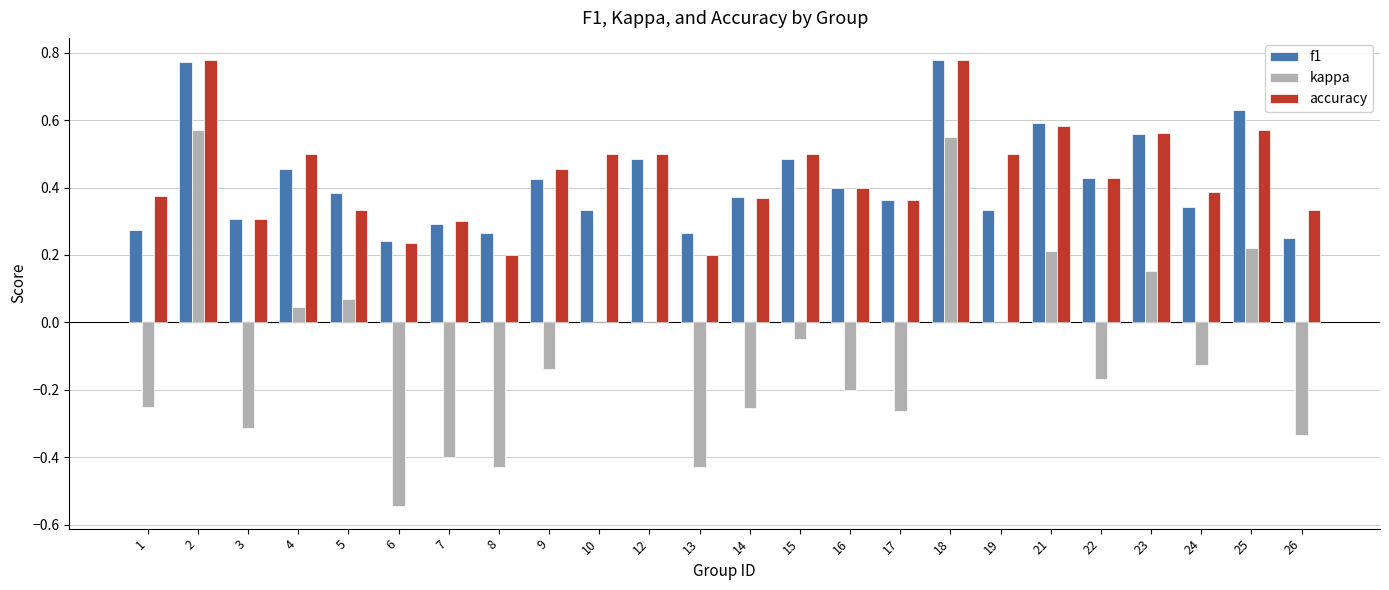

Between 2 and 5, which series saw the biggest shift?

kappa